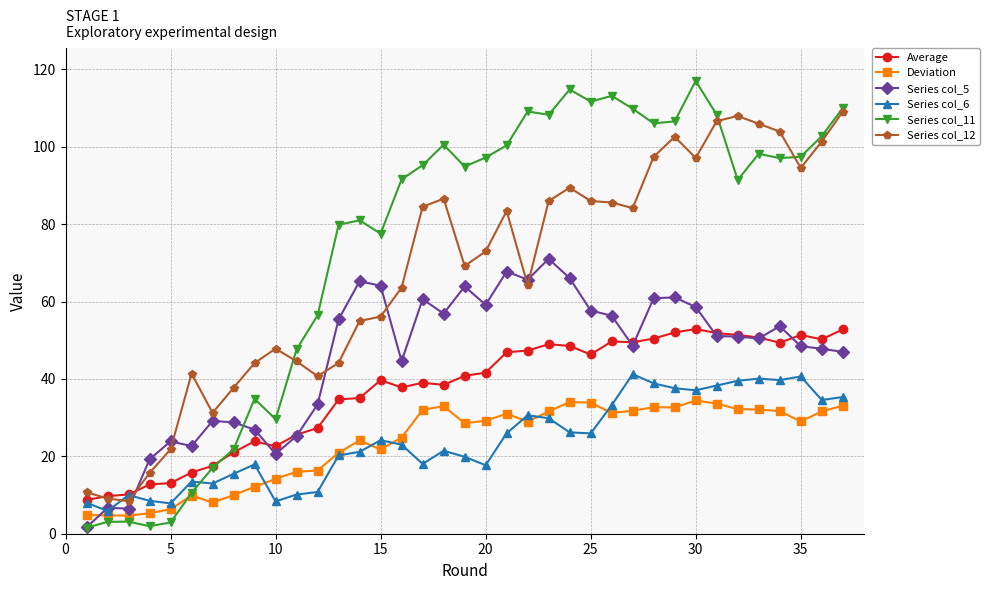

Which series has the largest total across all categories?

Series col_11